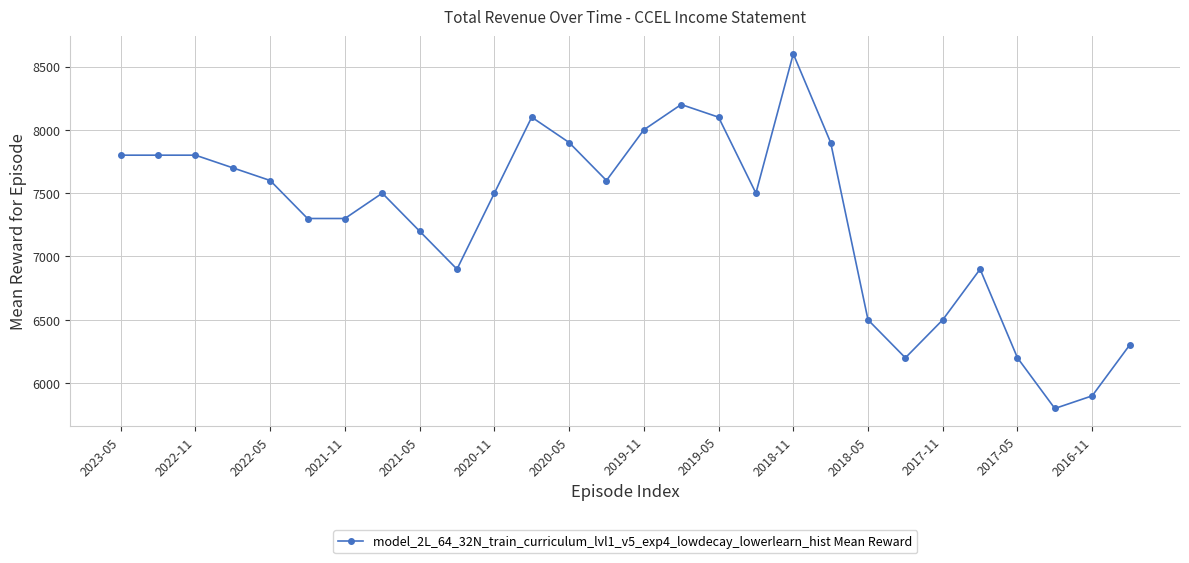

What is the sum of all values?

204600